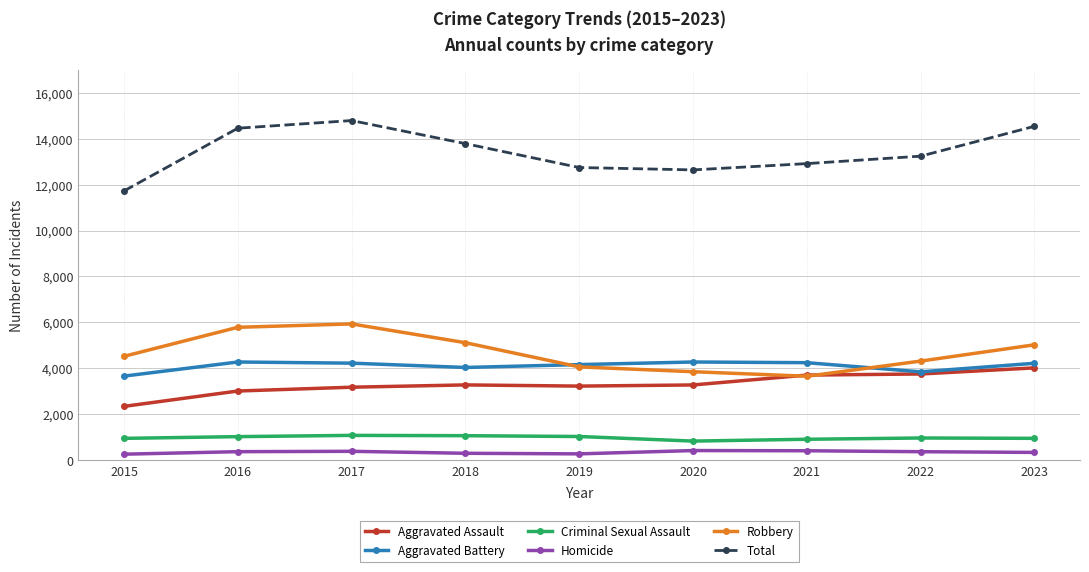

What is the approximate value of Total at 2017?

14789